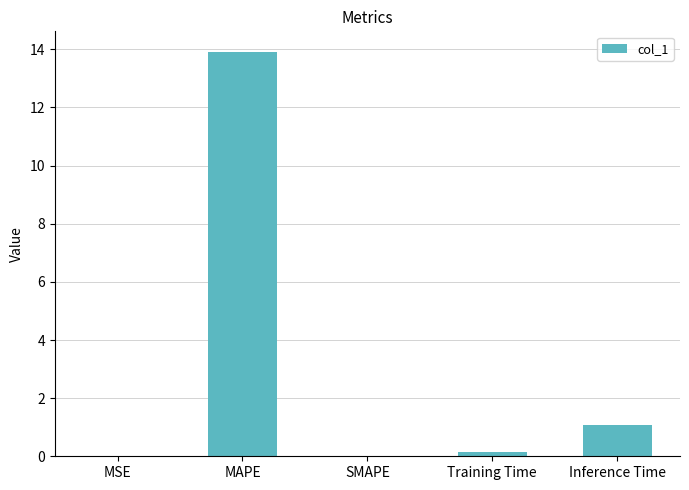

Are the bars horizontal?

No